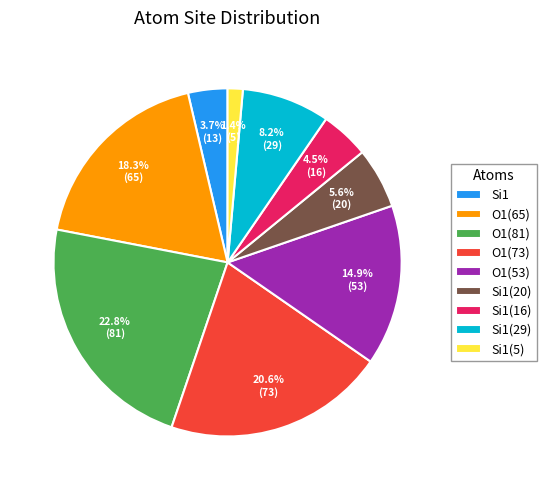

Is Si1 the majority of the pie?

No